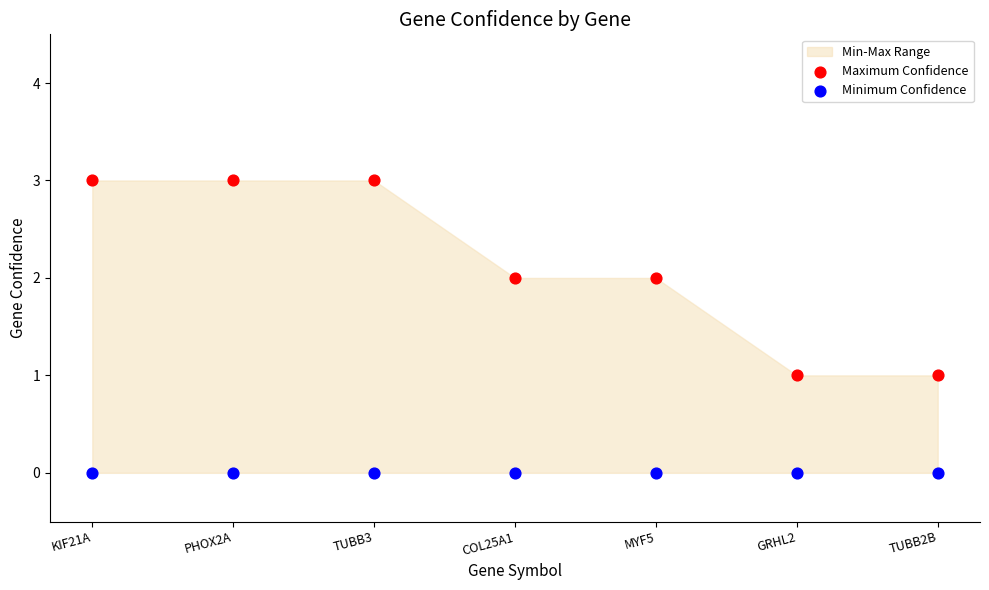

Which series contains the highest Y value?

Maximum Confidence